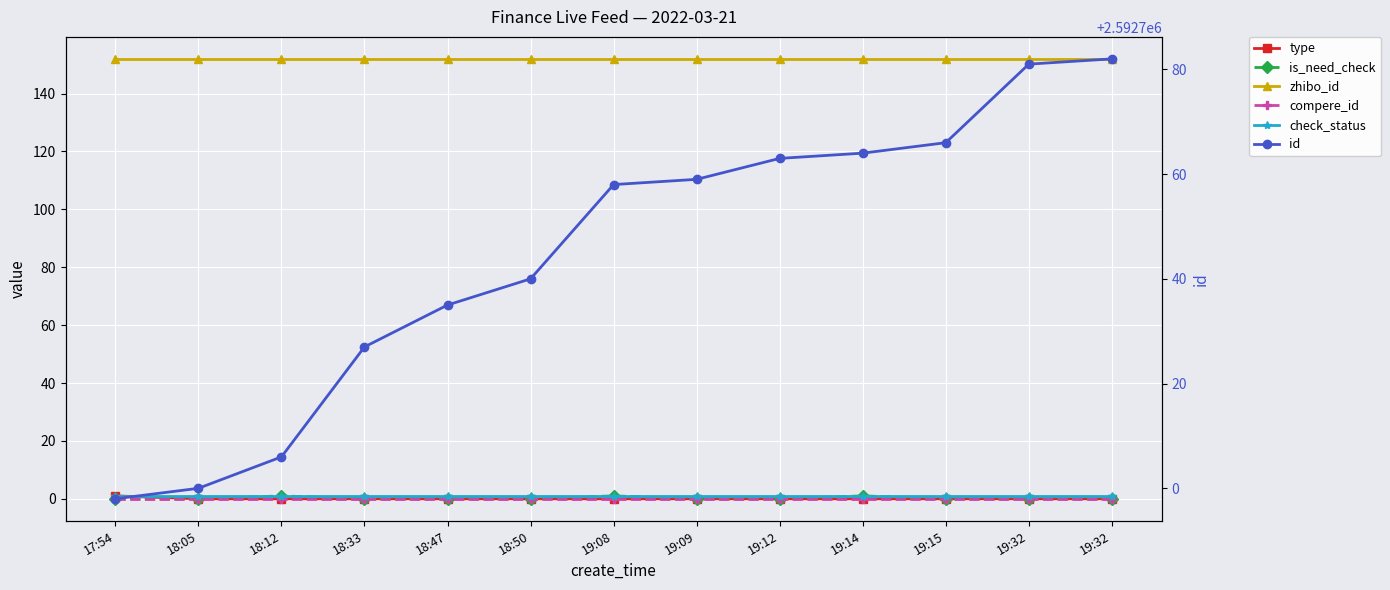

True or false: id and is_need_check intersect in this chart.

False